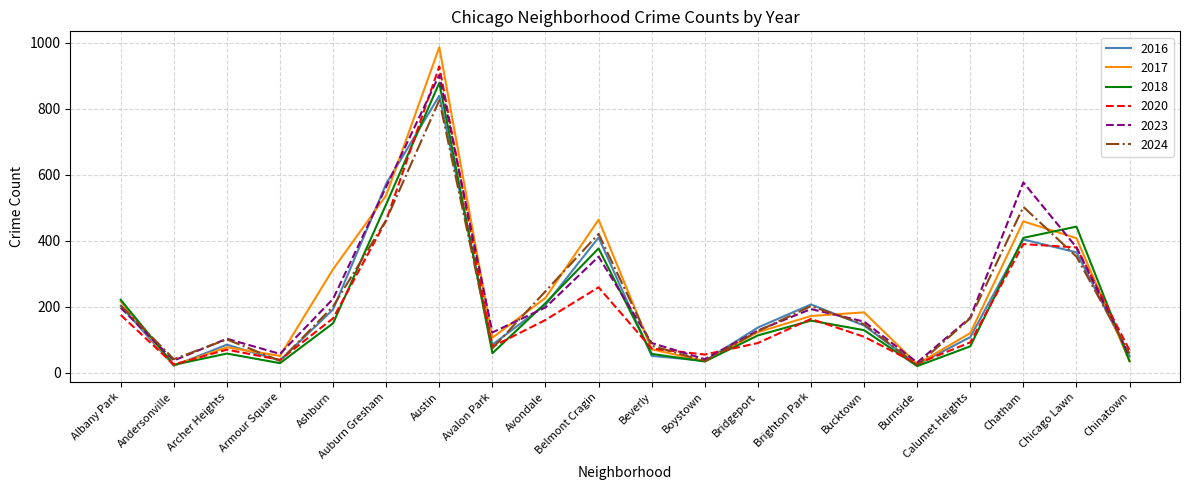

What is the sum of all 2018 values?

3997